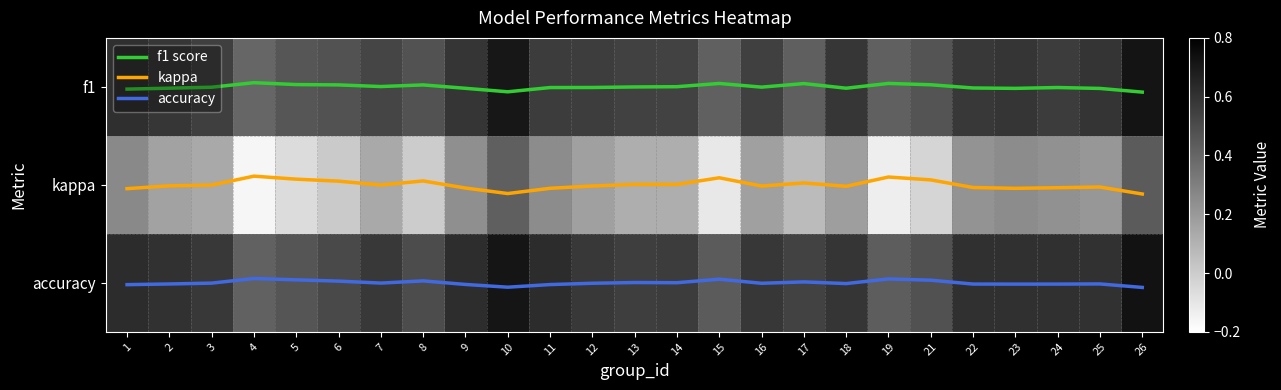

What is the difference between the maximum and second lowest values in the f1 score series?

0.1